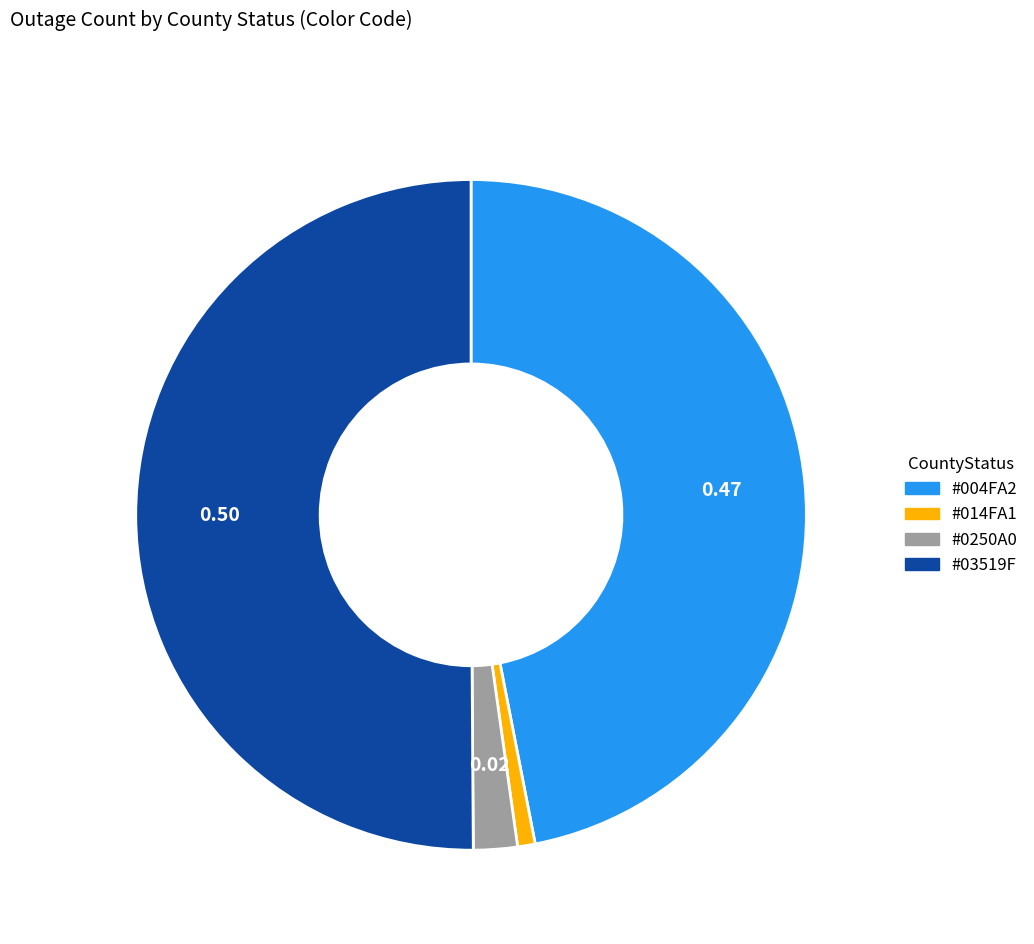

How many slices are in this pie chart?

4